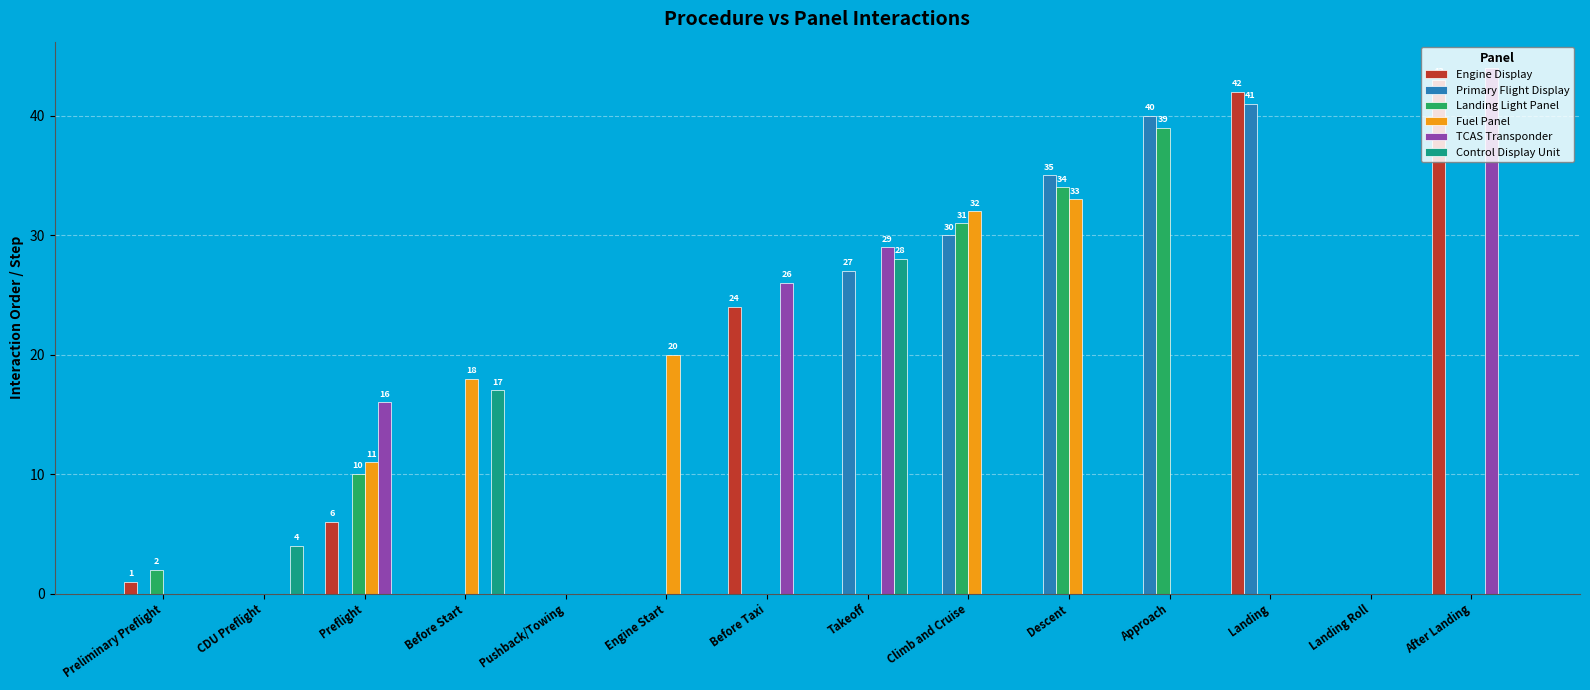

Which label corresponds to the largest value in the chart?

After Landing